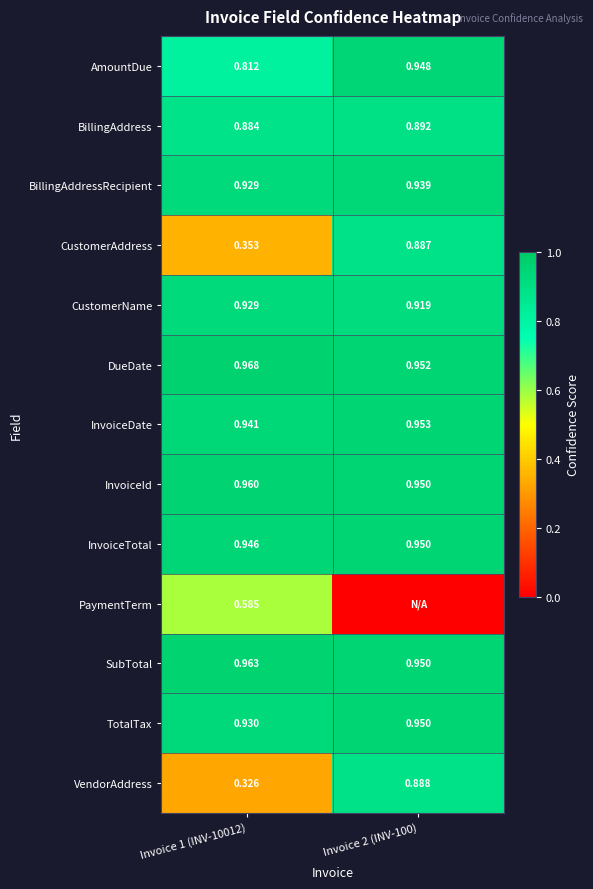

How many distinct data groups are displayed?

13